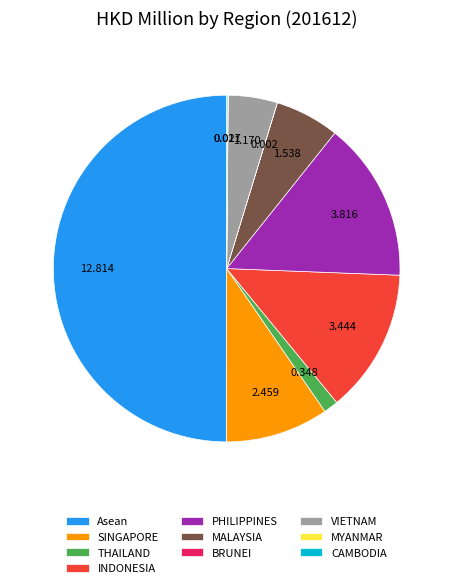

Between VIETNAM and INDONESIA, which is larger?

INDONESIA